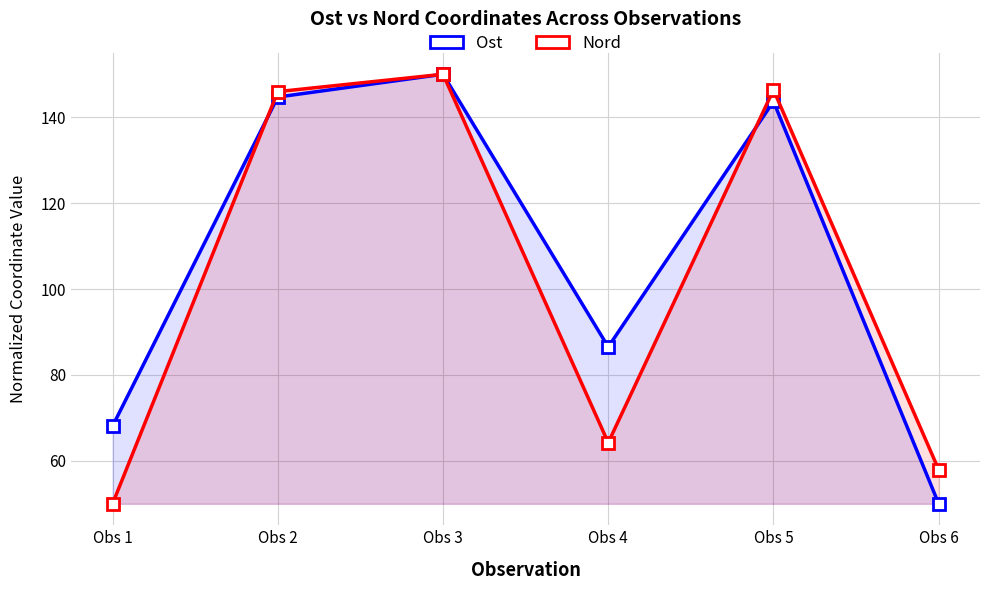

At how many categories does at least one series exceed 130?

3